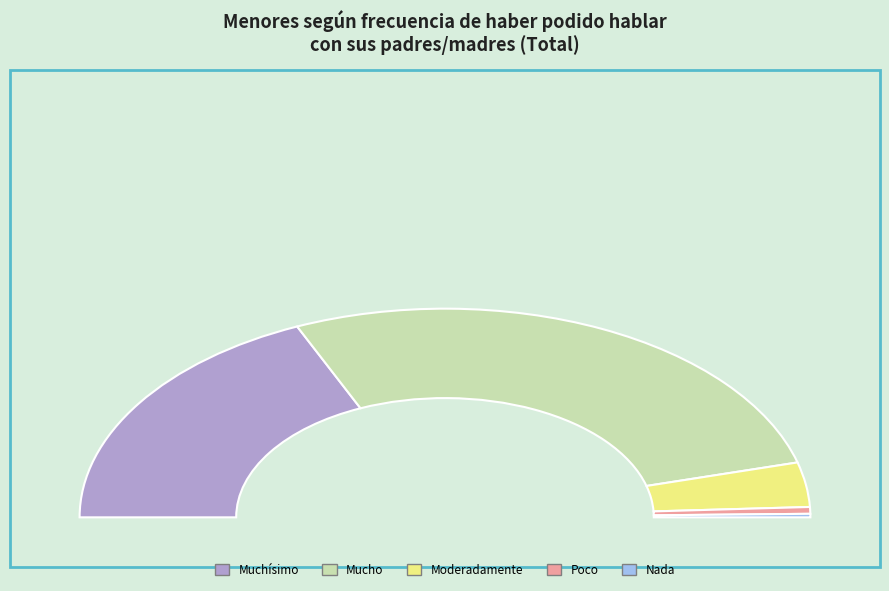

What percentage is the Poco slice, to the nearest percent?

1%